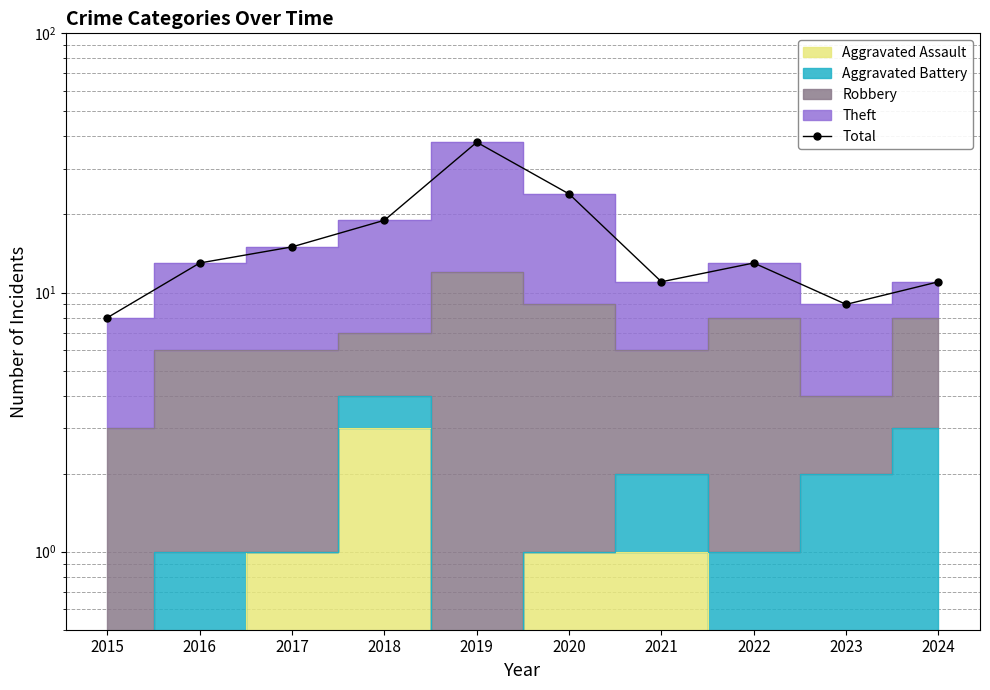

Reading left to right, list all the values displayed in this chart.

2015=8	2016=13	2017=15	2018=19	2019=38	2020=24	2021=11	2022=13	2023=9	2024=11